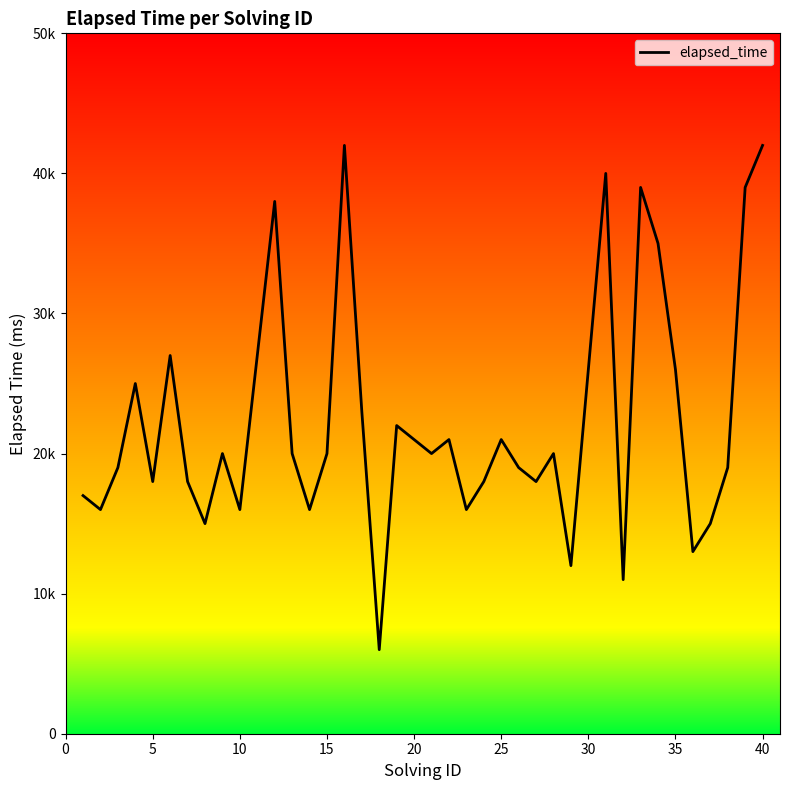

Is this an area chart (filled region under the line)?

No